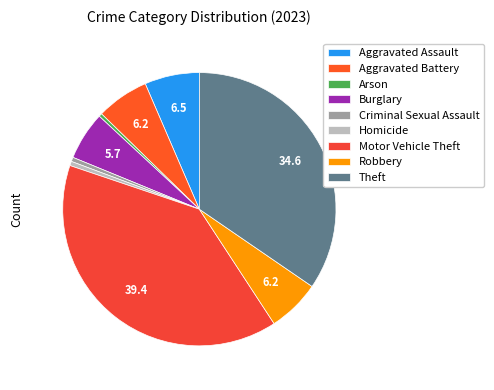

The Homicide slice represents 1% of the pie. True or false?

True